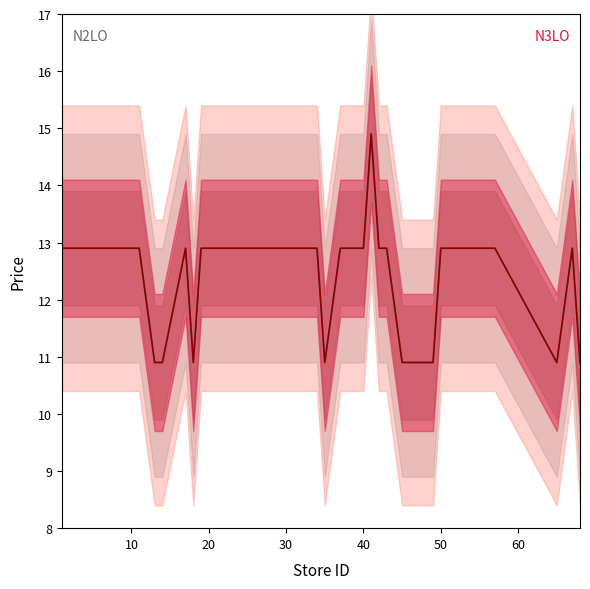

What is the maximum value shown in the chart?

14.9